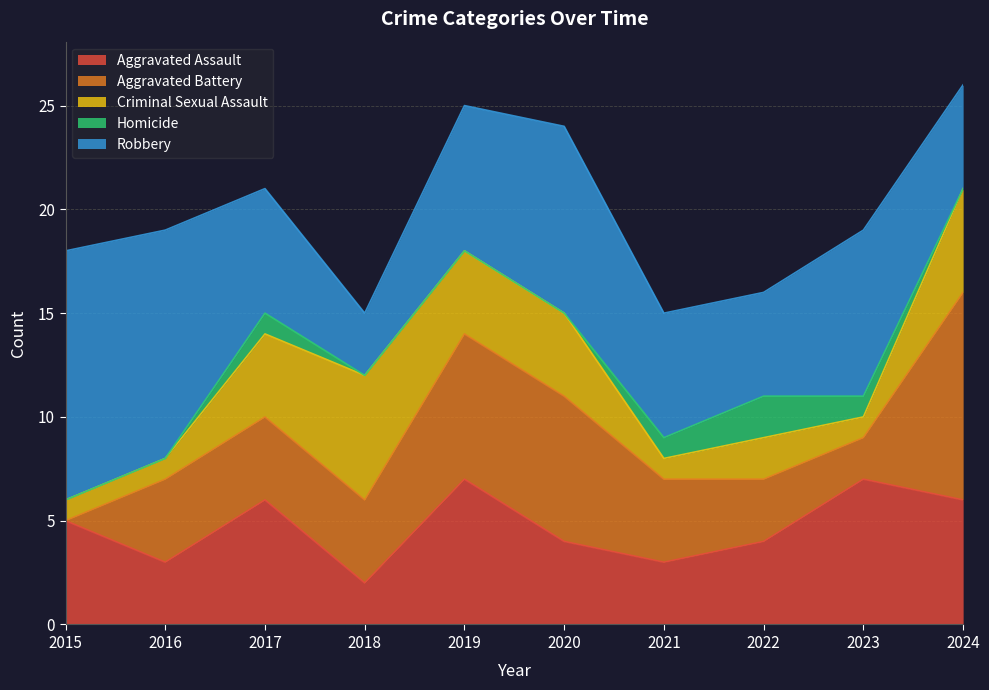

At which label does Robbery reach its minimum?

2018